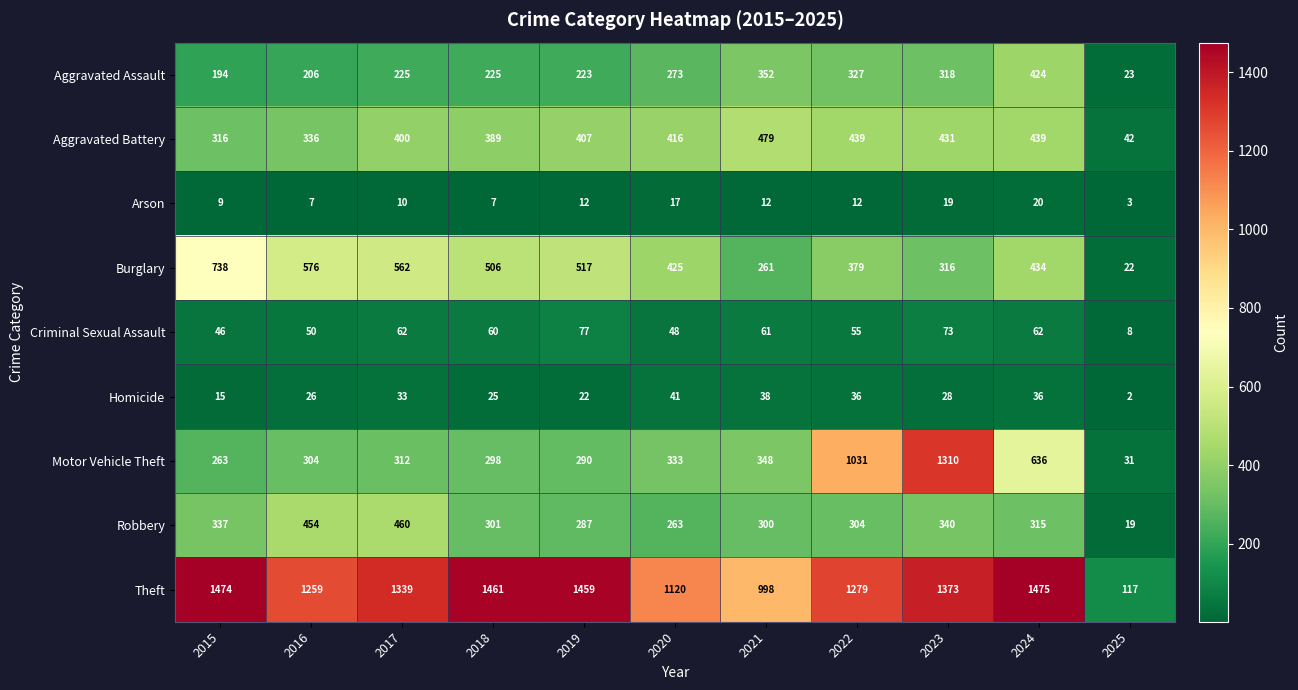

Count the number of data series in this chart.

9